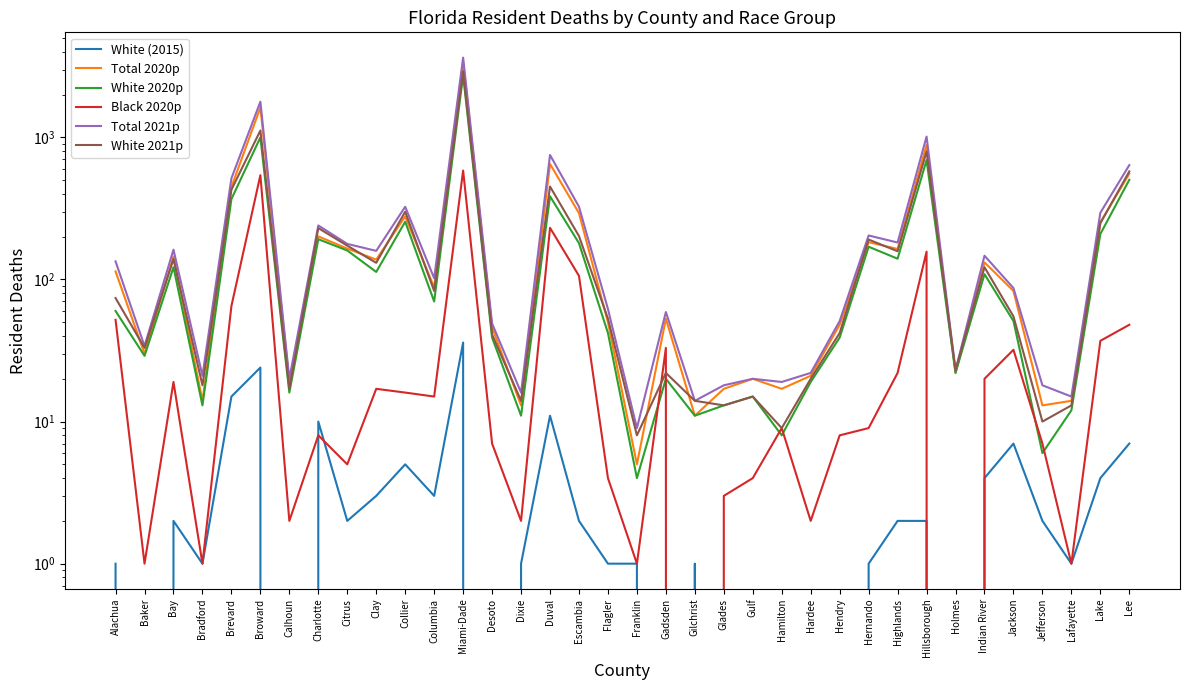

True or false: White 2021p has more than 1 points higher than both neighbors.

True